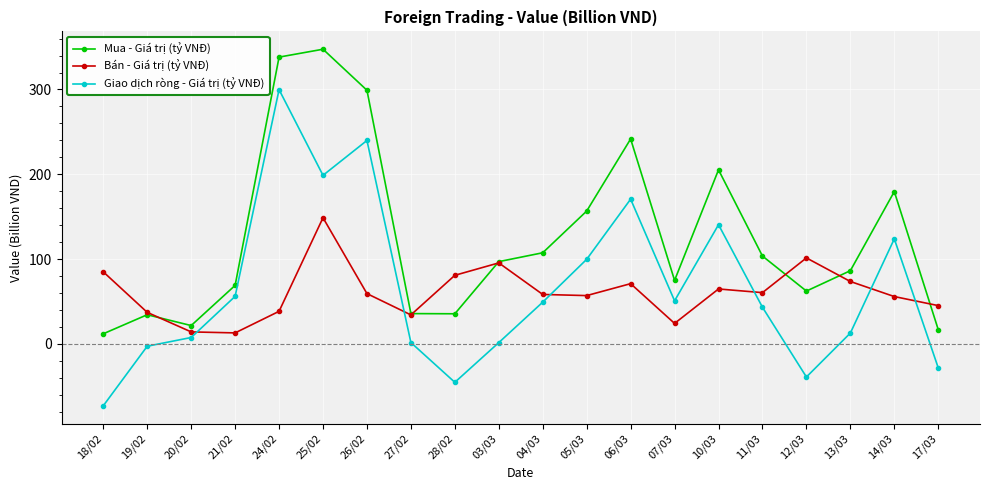

What is the value of the Mua - Giá trị (tỷ VNĐ) point at the 4th from the left?

68.9